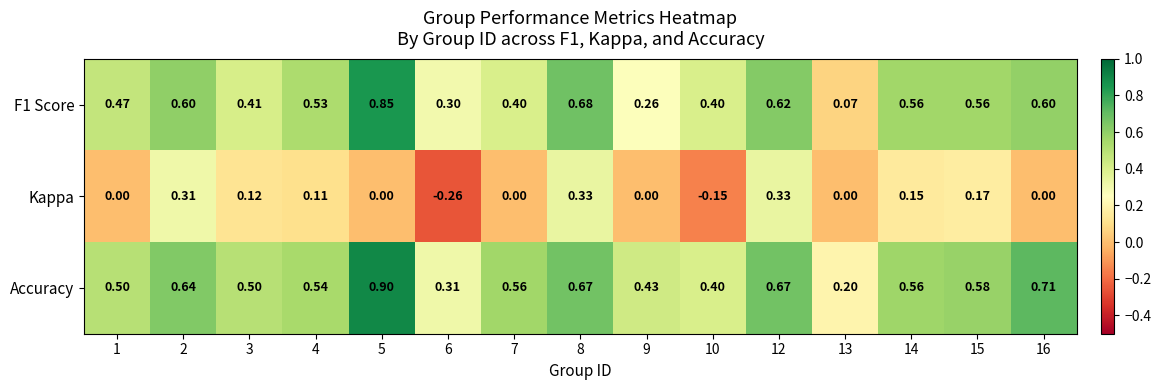

What is the spread (max minus min) of values at 9?

0.4